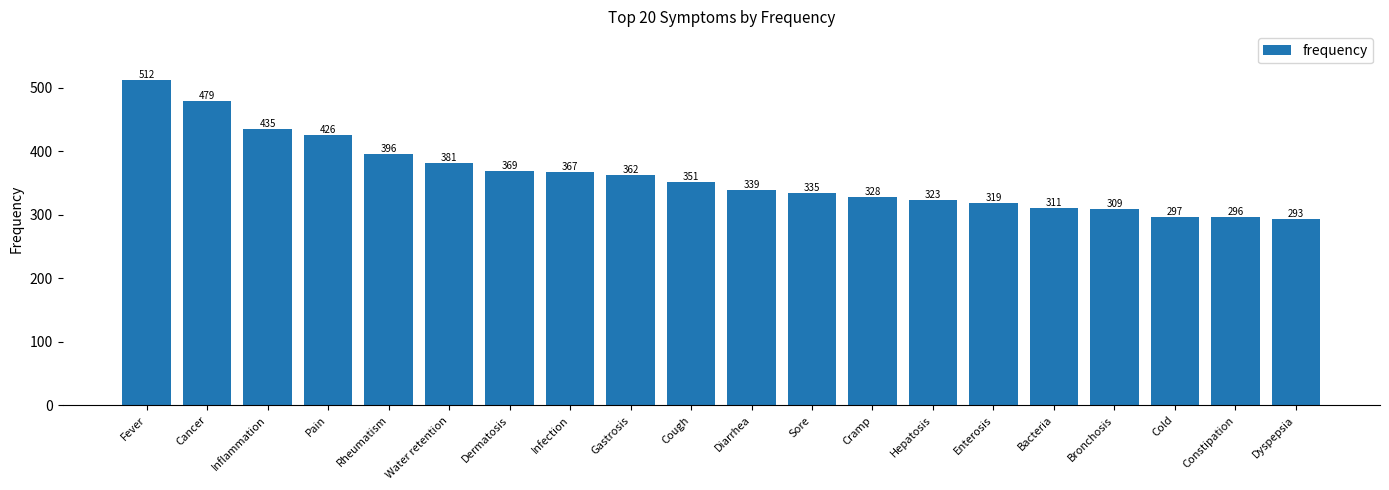

Reading left to right, extract all data points from this chart.

512	479	435	426	396	381	369	367	362	351	339	335	328	323	319	311	309	297	296	293